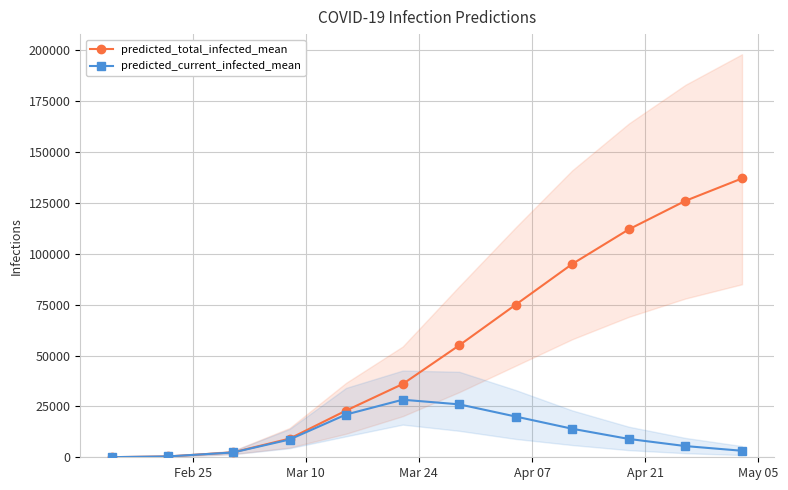

What is the maximum value for predicted_current_infected_mean?

28281